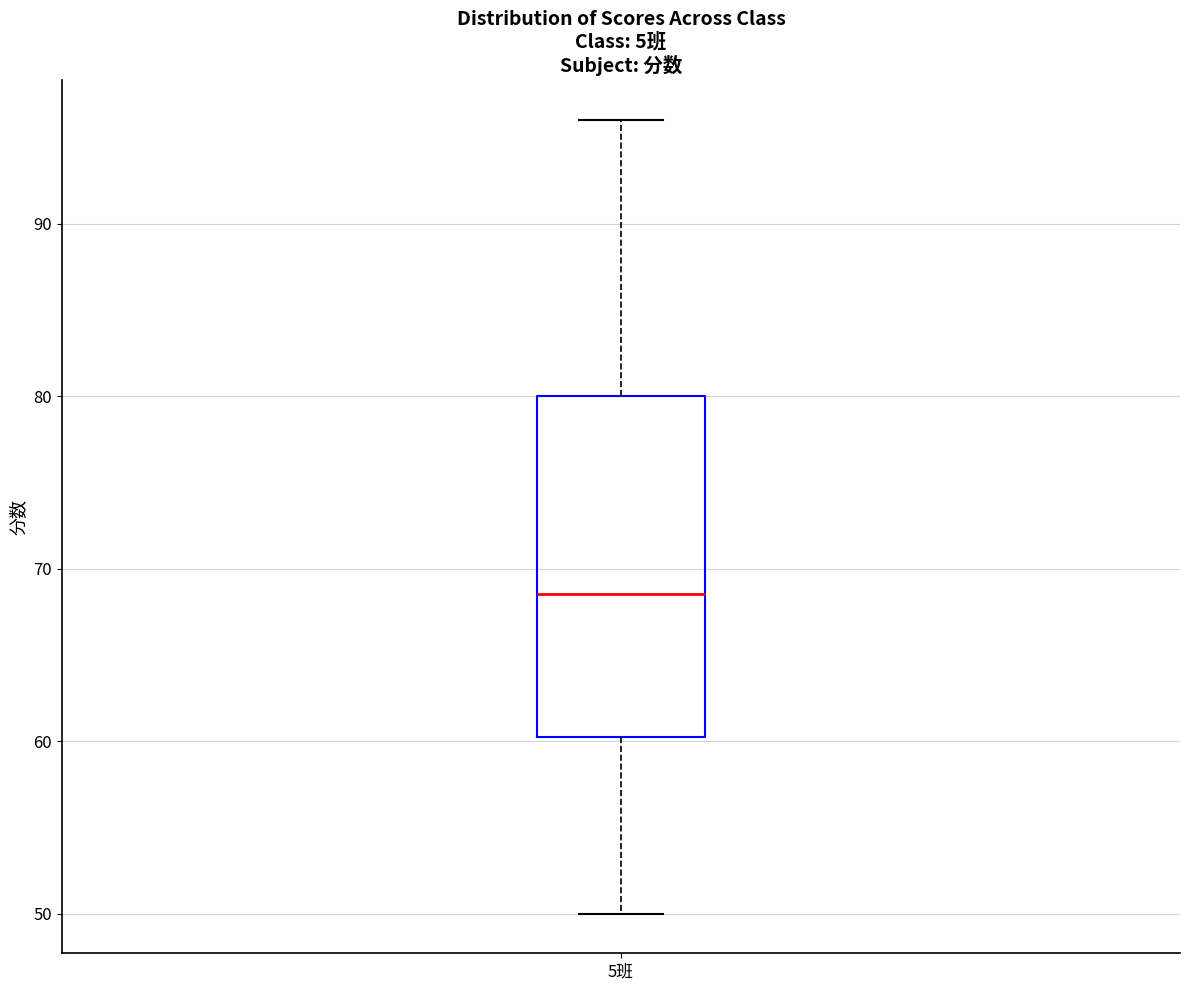

Where does the median line of the box for 5班 sit on the y-axis? The values are not printed on the chart, so give them approximately, as read against the axis.

69